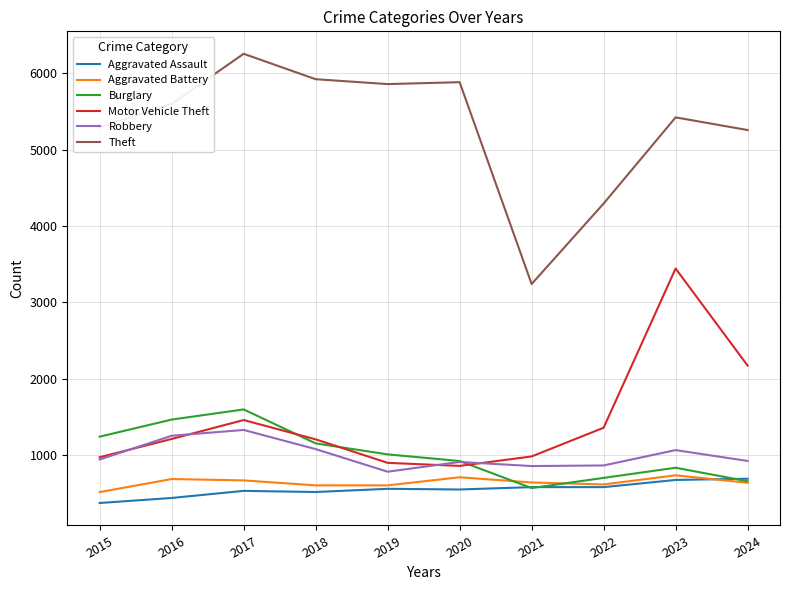

Between 2019 and 2022, which series saw the biggest shift?

Theft